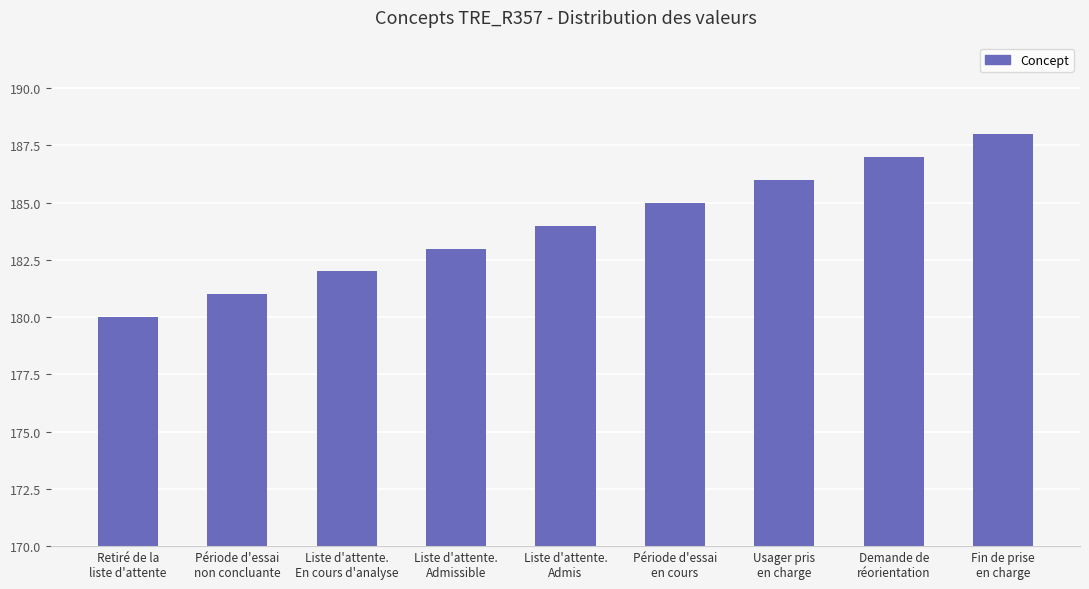

Read the value at Liste d'attente.
En cours d'analyse.

182